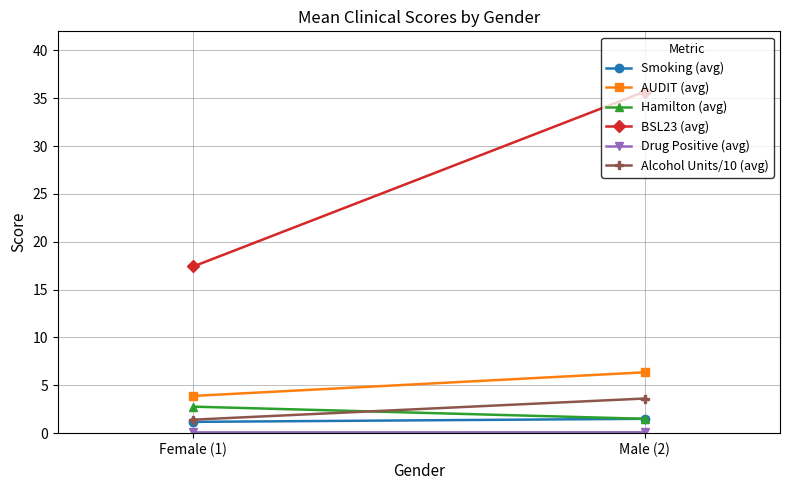

Is it true that BSL23 (avg) equals 29.2 at Female (1)?

False